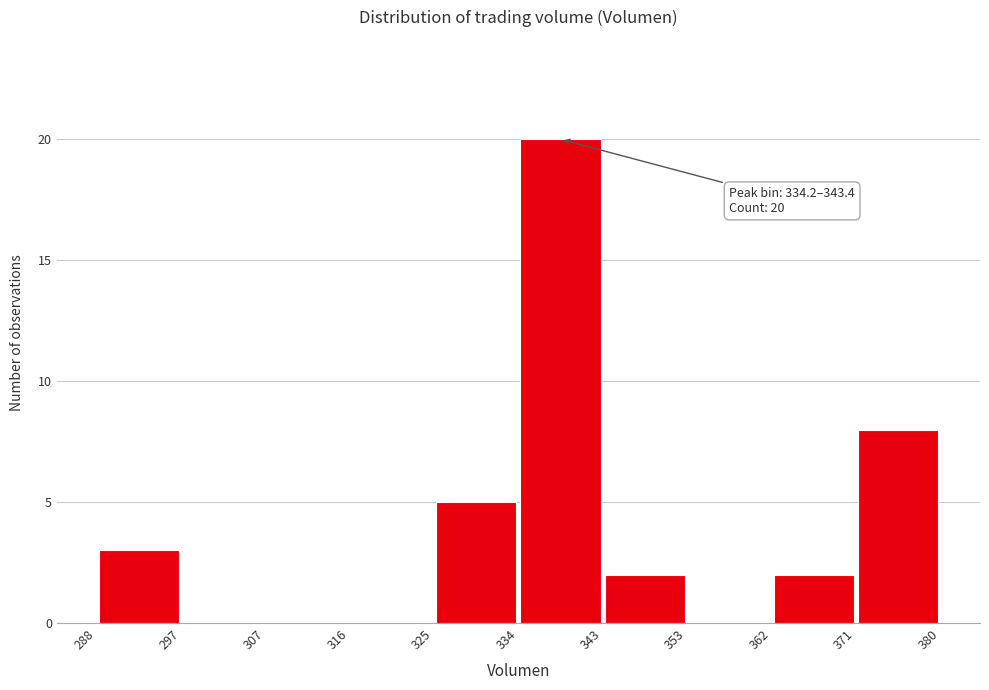

Which range on the x-axis has the tallest bar?

334 to 343